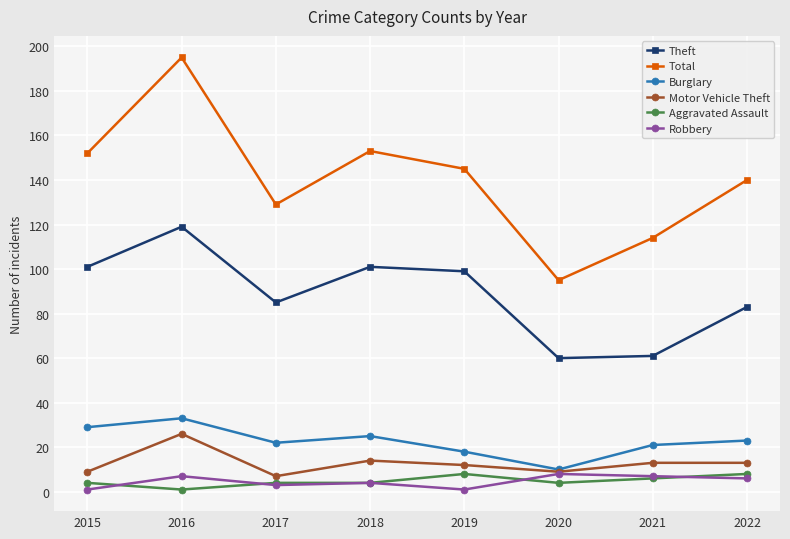

What is the difference between the highest and lowest values at 2018?

149